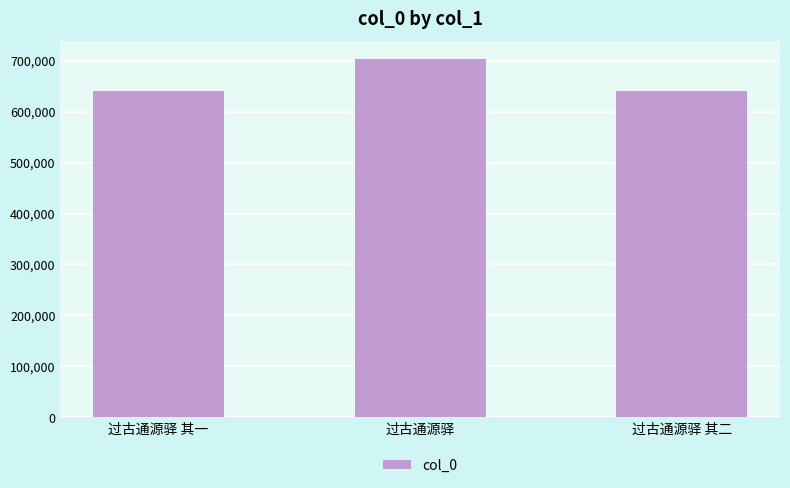

What is the label of the 2nd bar from the right?

过古通源驿